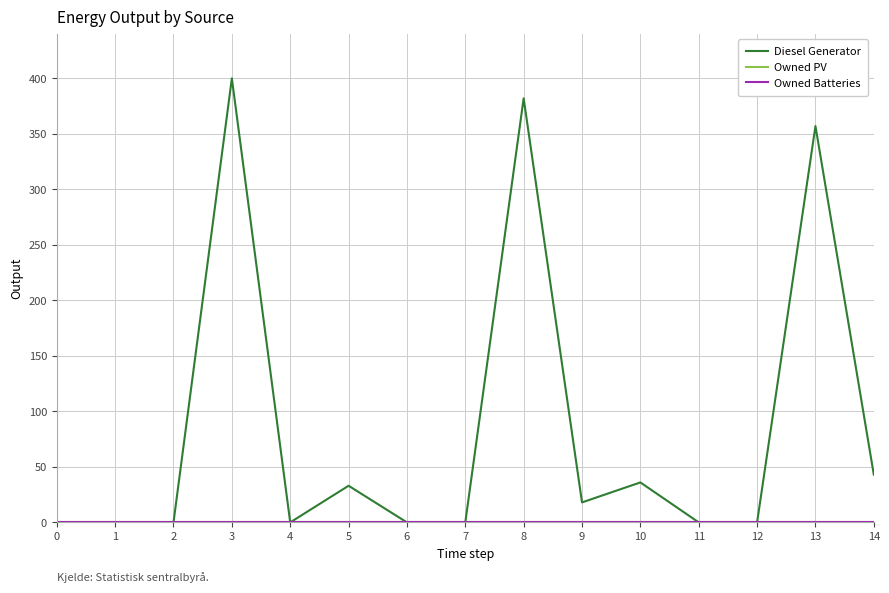

List the series in order of their peak value, highest first.

Diesel Generator, Owned PV, Owned Batteries